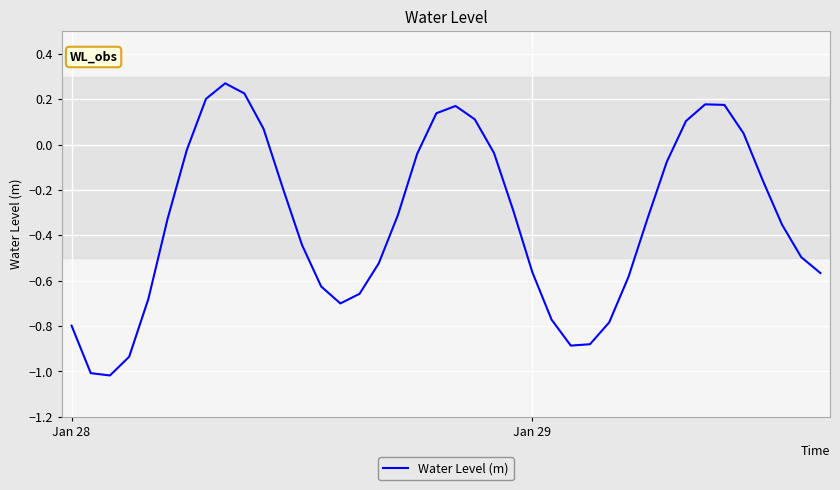

What is the difference between the maximum and minimum values?

1.3